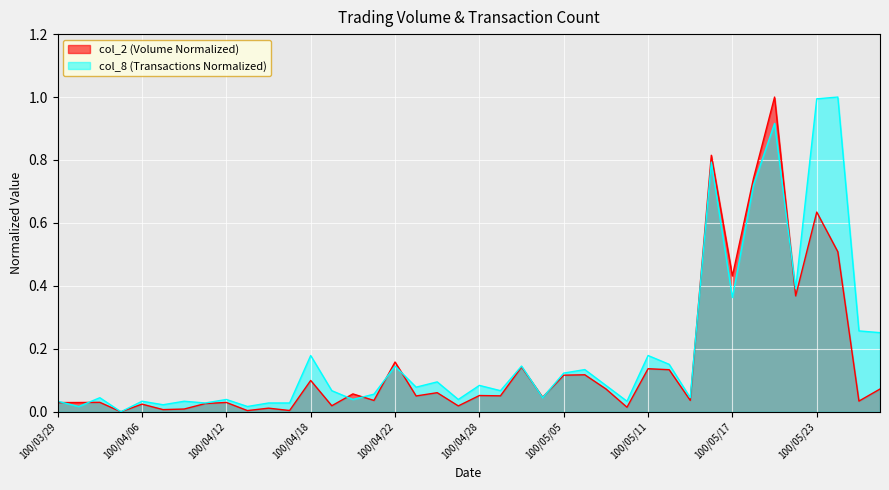

Between 100/04/11 and 100/04/20, which series saw the biggest shift?

col_2